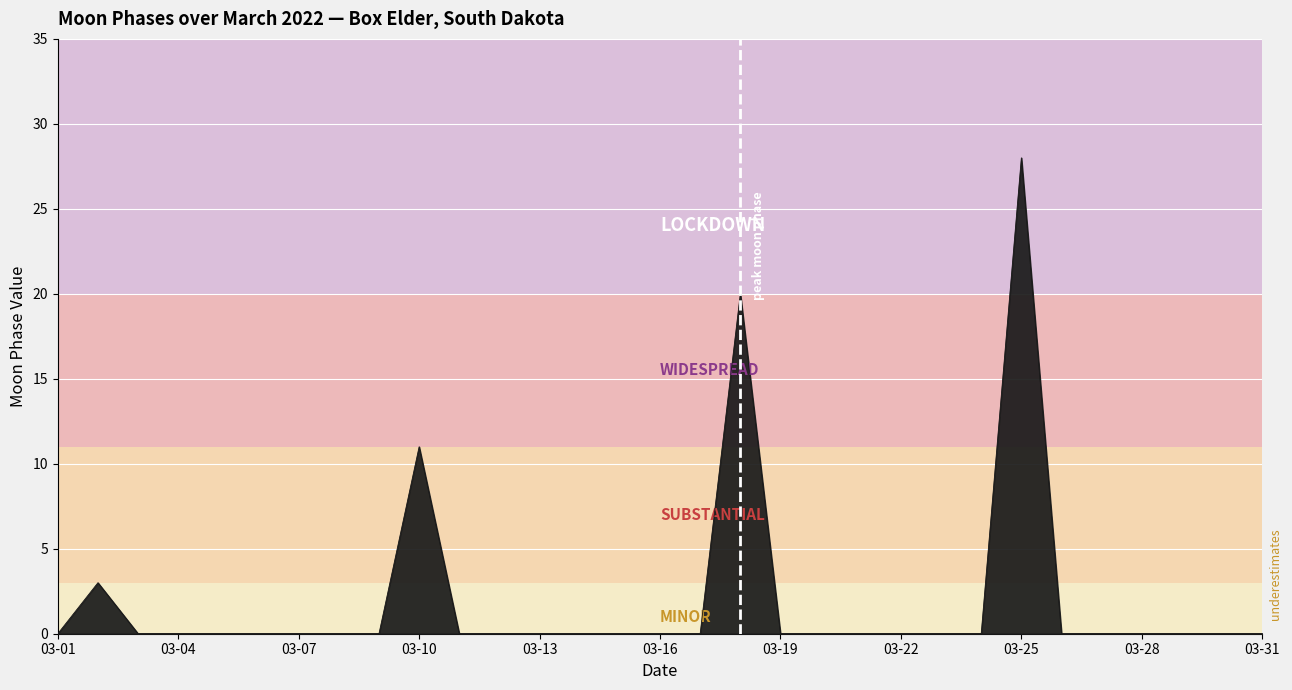

What is the greatest value displayed?

28